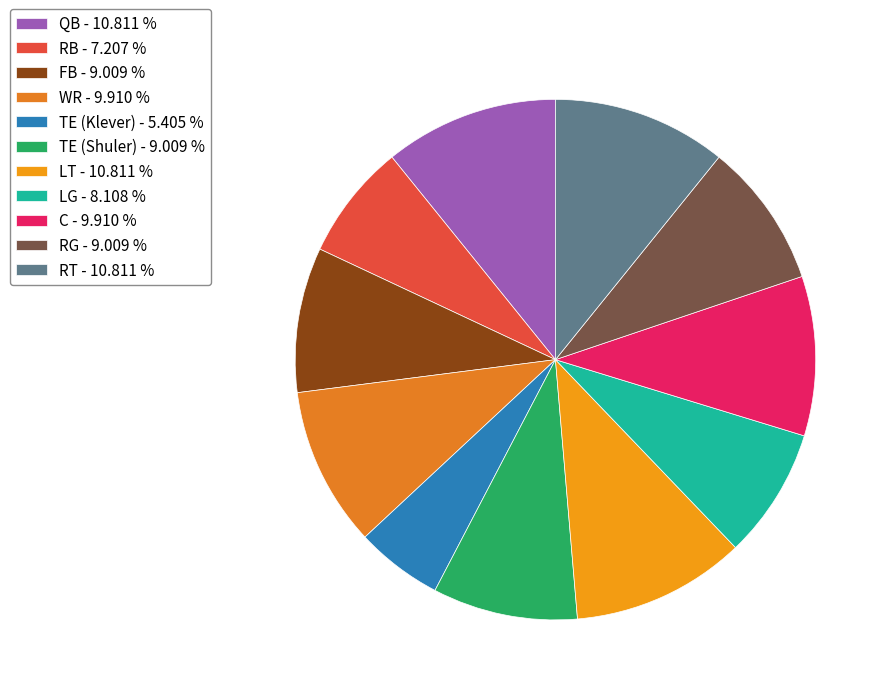

To the nearest percent, what percentage of the pie is WR?

10%